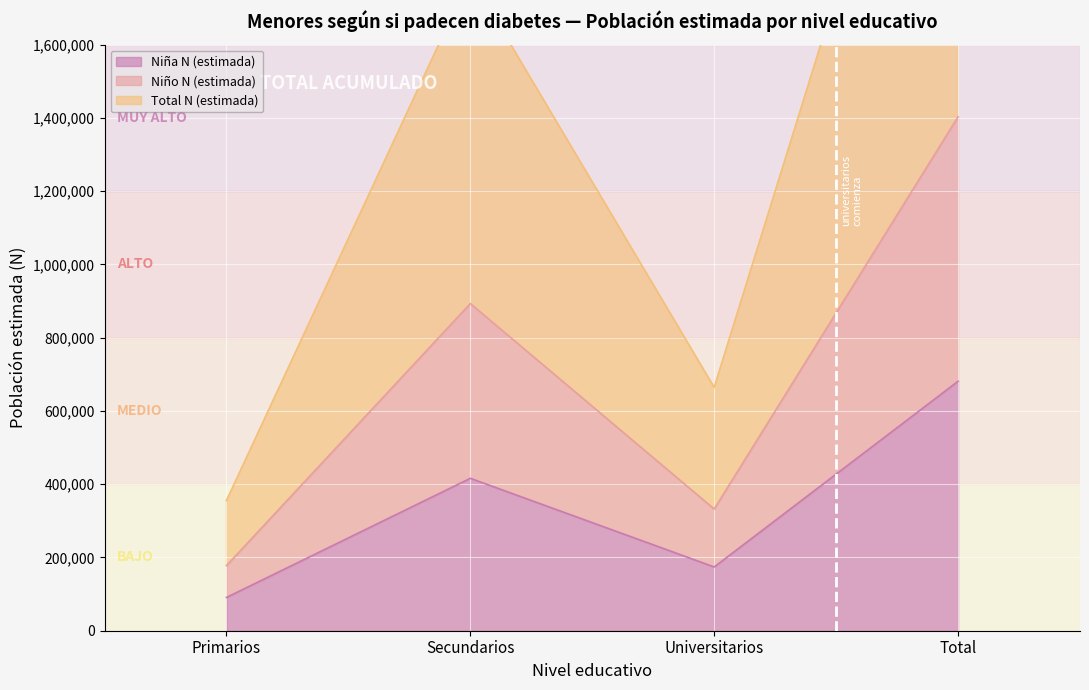

What is the average value of the Niña N (estimada) series?

340510